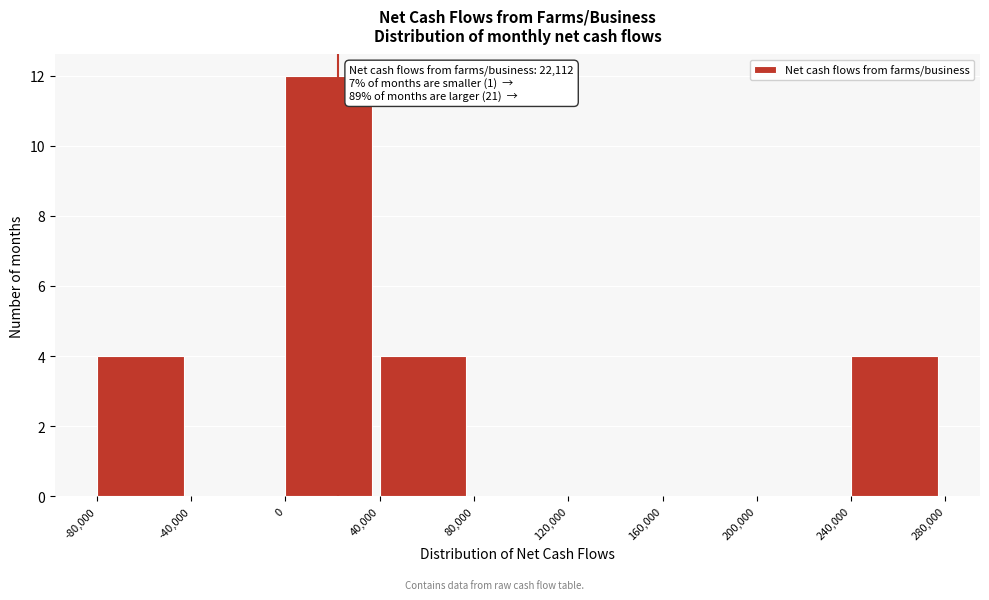

Which range on the x-axis has the tallest bar?

0 to 40,000